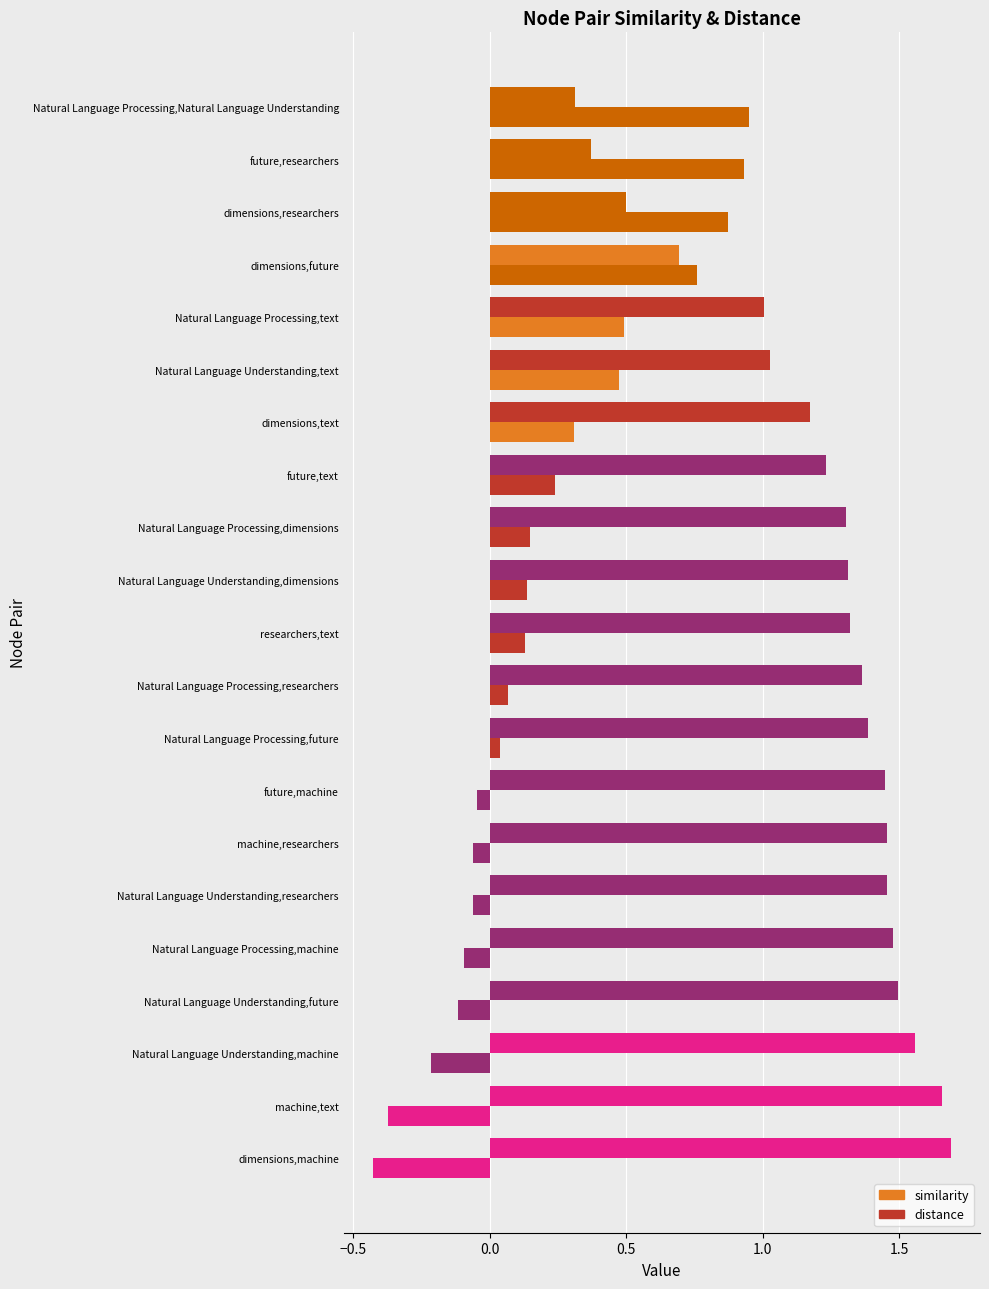

Which series has the largest range (max minus min)?

similarity